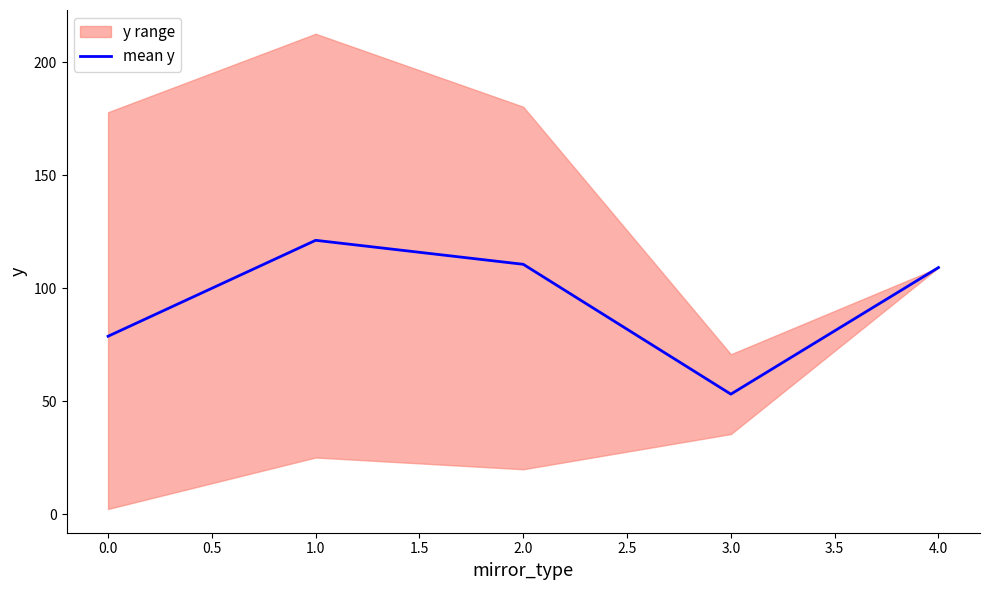

What is the difference between the maximum and minimum values?

68.1